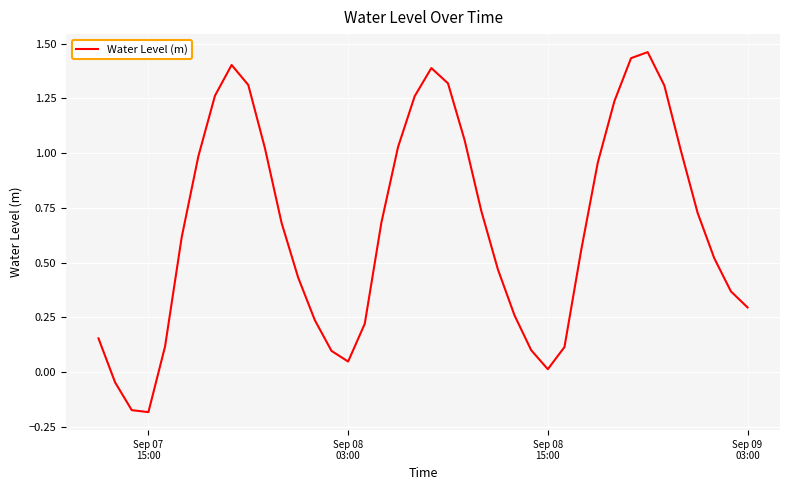

What is the difference between the maximum and minimum values?

1.6